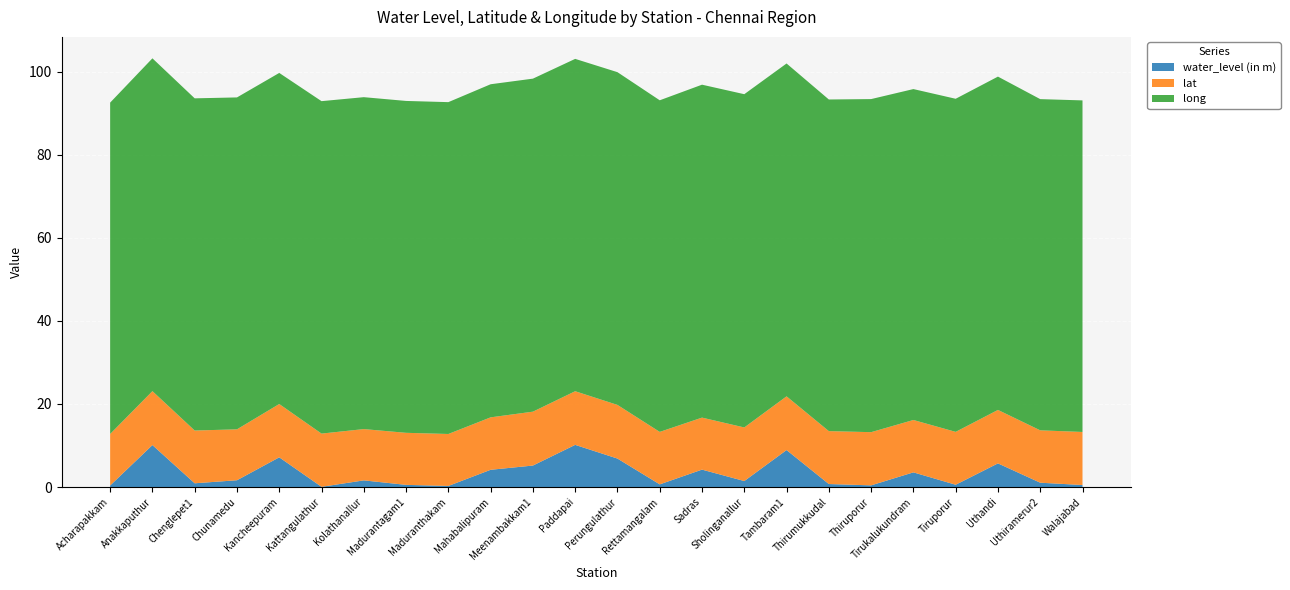

Reading right to left, transcribe all the data shown in this chart.

water_level (in m): 0.5	1.0	5.7	0.6	3.5	0.4	0.7	8.9	1.4	4.2	0.6	6.8	10.2	5.2	4.2	0.3	0.5	1.6	0.1	7.2	1.6	0.9	10.1	0.4
lat: 12.8	12.6	12.9	12.7	12.6	12.8	12.7	12.9	12.9	12.5	12.6	12.9	12.9	13.0	12.6	12.5	12.5	12.3	12.8	12.8	12.3	12.7	13.0	12.4
long: 79.8	79.7	80.2	80.2	79.7	80.2	79.8	80.1	80.2	80.2	79.8	80.1	80.0	80.2	80.2	79.9	79.9	79.9	80.0	79.7	79.9	80.0	80.1	79.8